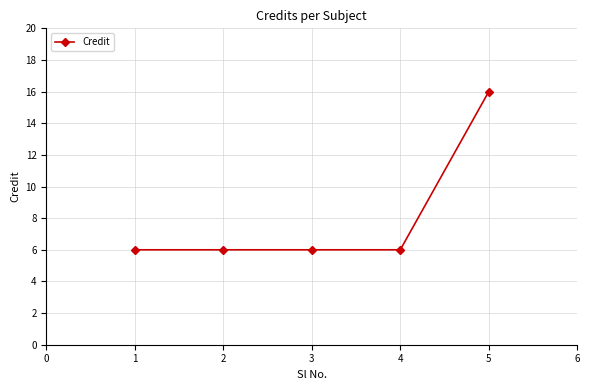

Reading left to right, transcribe all the data shown in this chart.

1=6	2=6	3=6	4=6	5=16